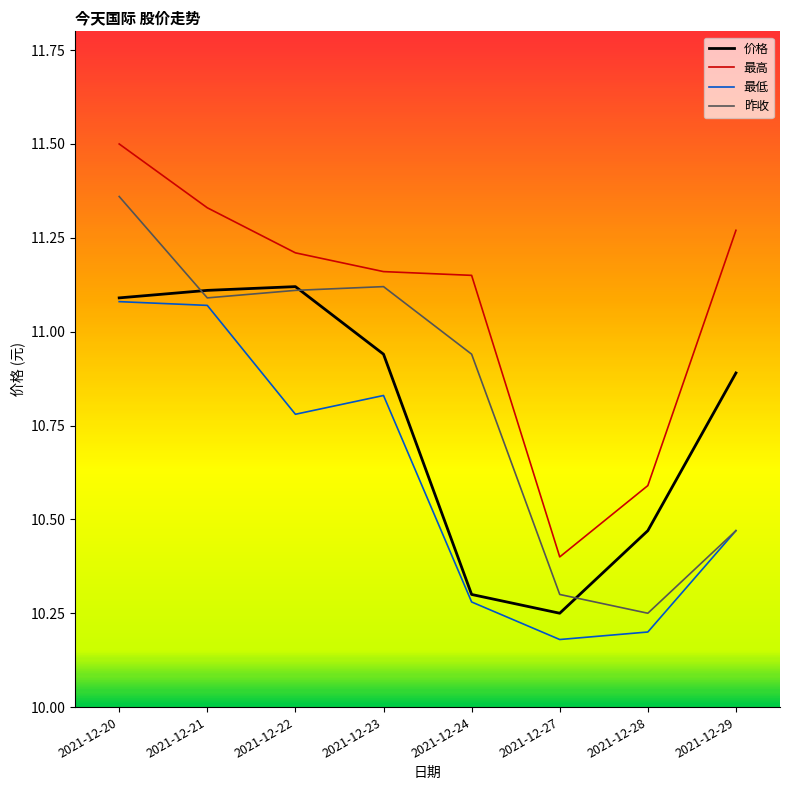

Which series changed the most between 2021-12-21 and 2021-12-29?

昨收